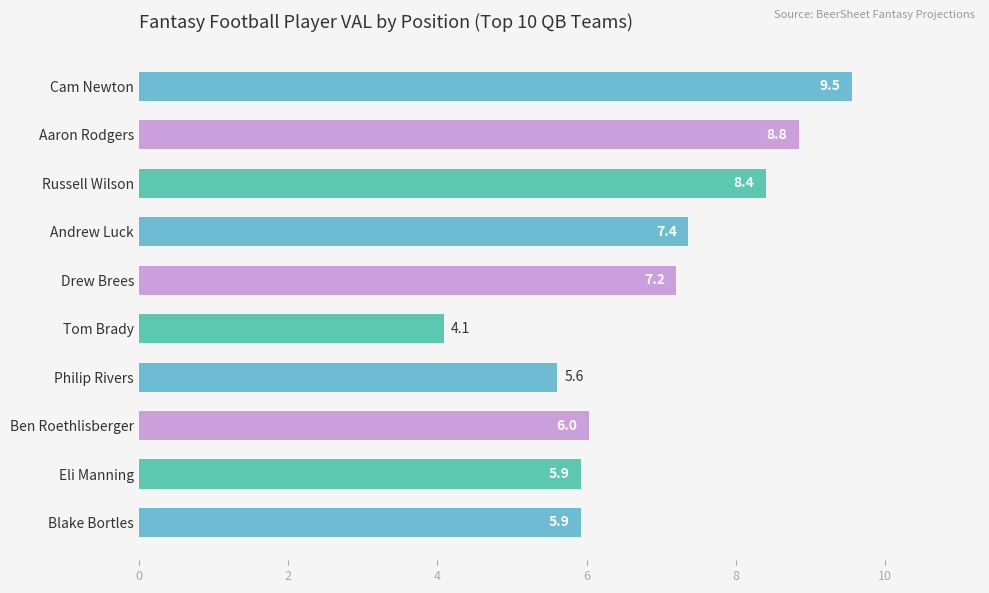

Between Ben Roethlisberger and Eli Manning, which is larger?

Ben Roethlisberger